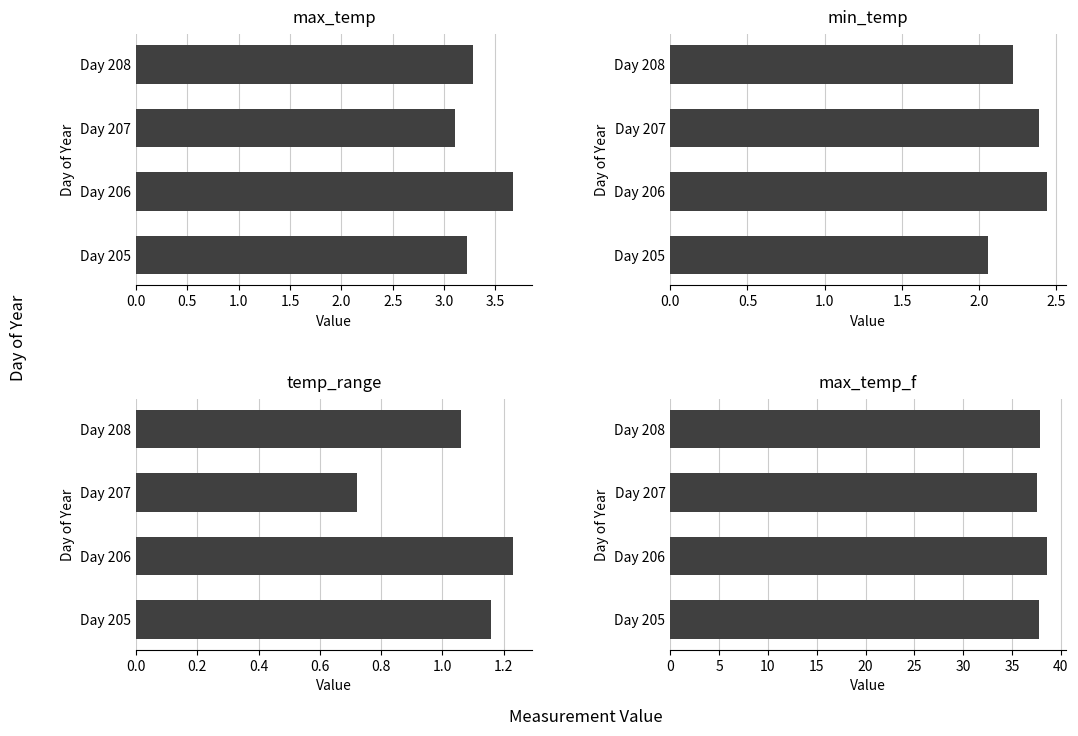

Does the chart contain stacked bars?

No